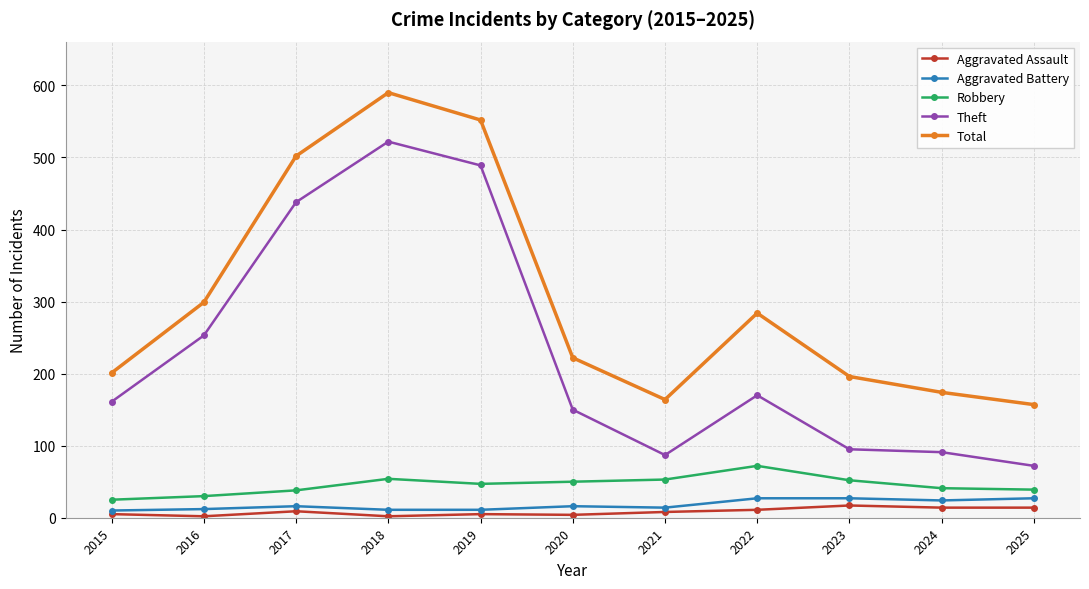

What is the difference between the maximum and minimum values in the Robbery series?

47